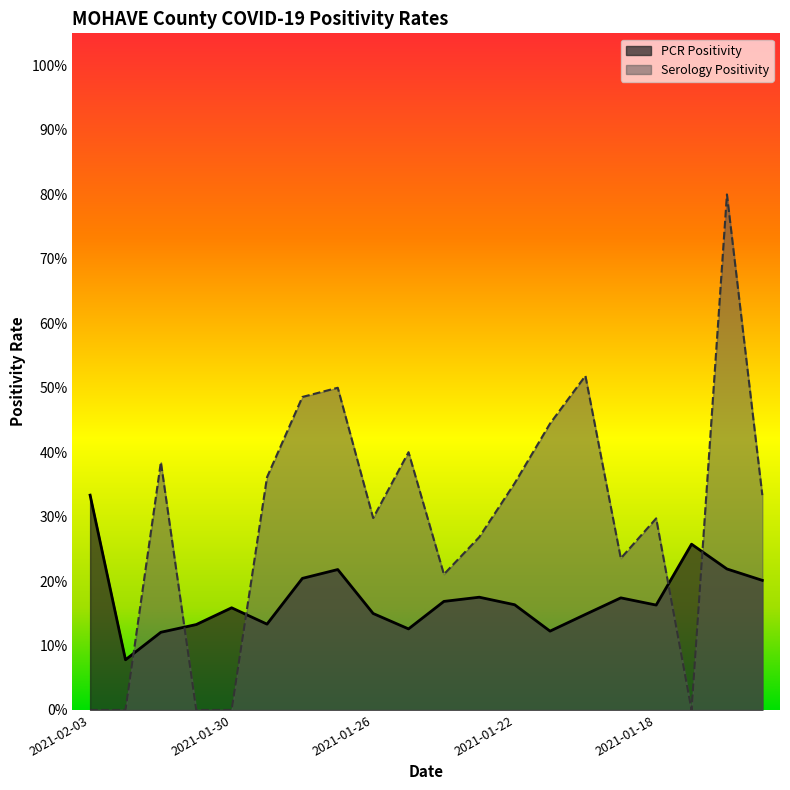

What is the difference between the Serology Positivity values at 2021-01-23 and 2021-01-21?

0.2